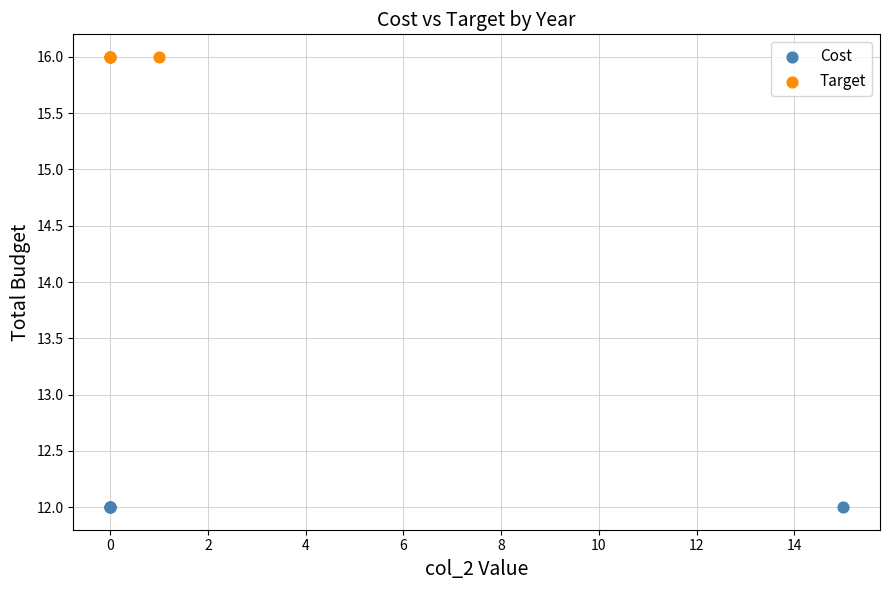

What are all the series names shown in the legend?

Cost, Target